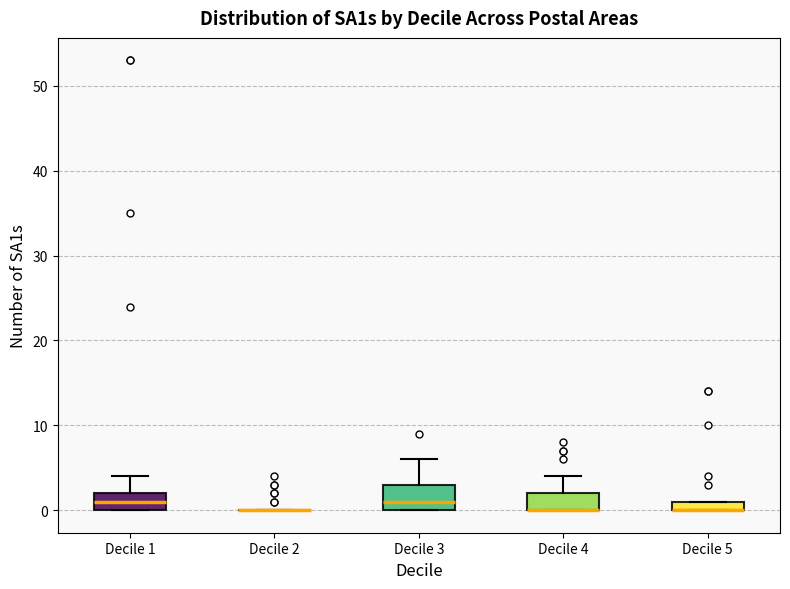

Which box is the tallest, from its lower edge to its upper edge?

Decile 3